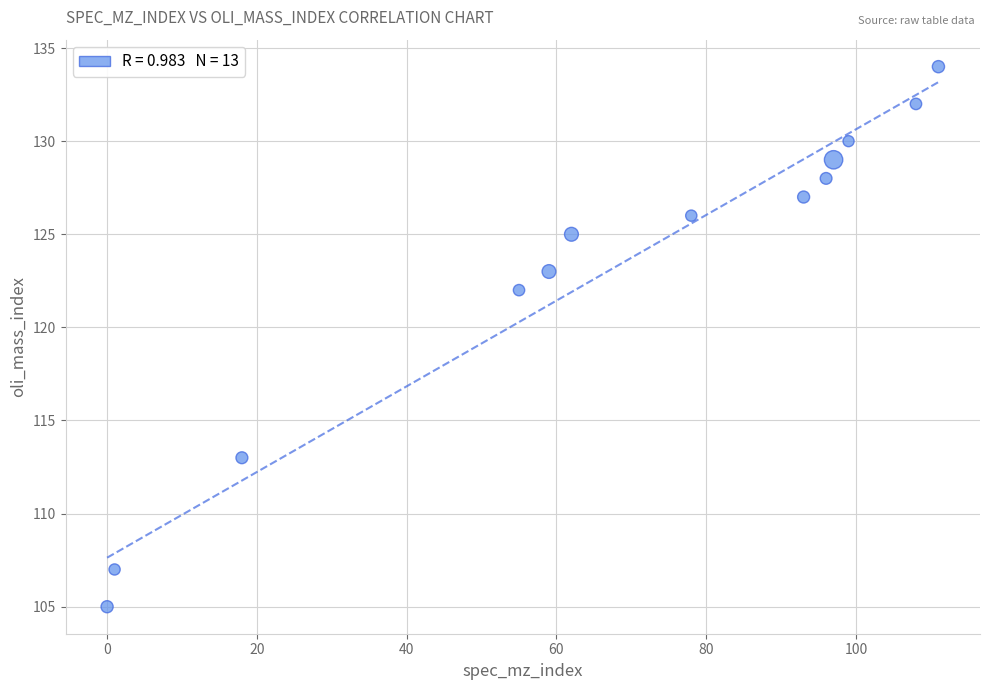

What Y value in the scatter plot is closest to 119?

122